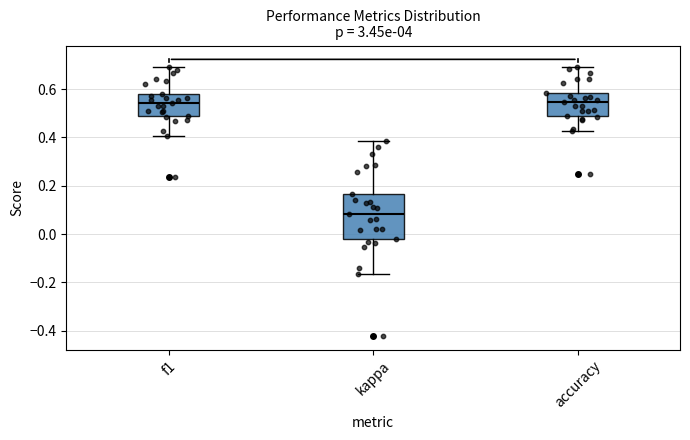

Which box's median line is the lowest?

kappa